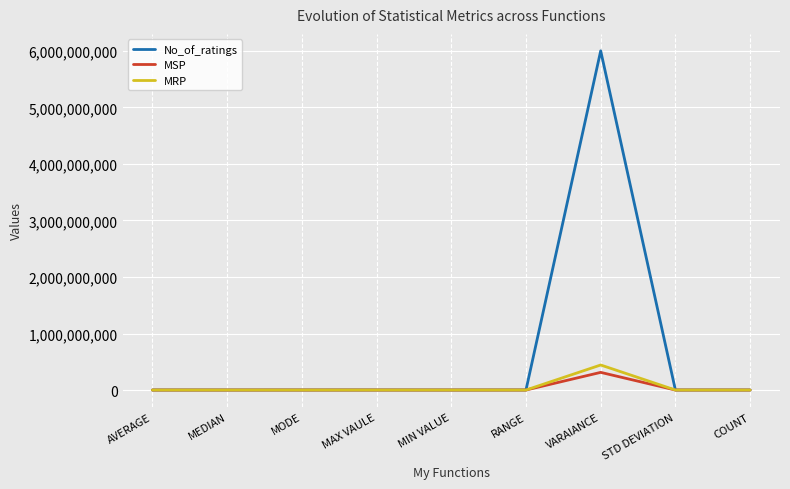

Which category has the highest value in the MSP series?

VARAIANCE